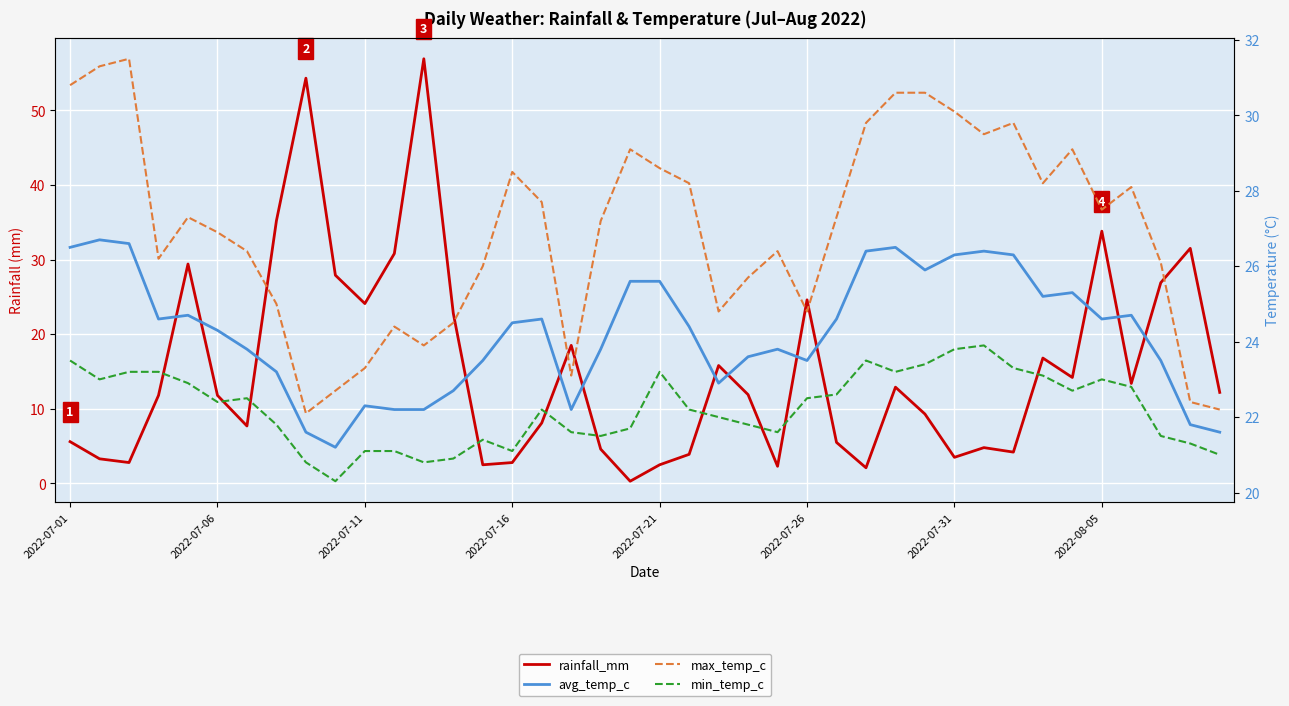

Between 8 and 16, which is larger?

8